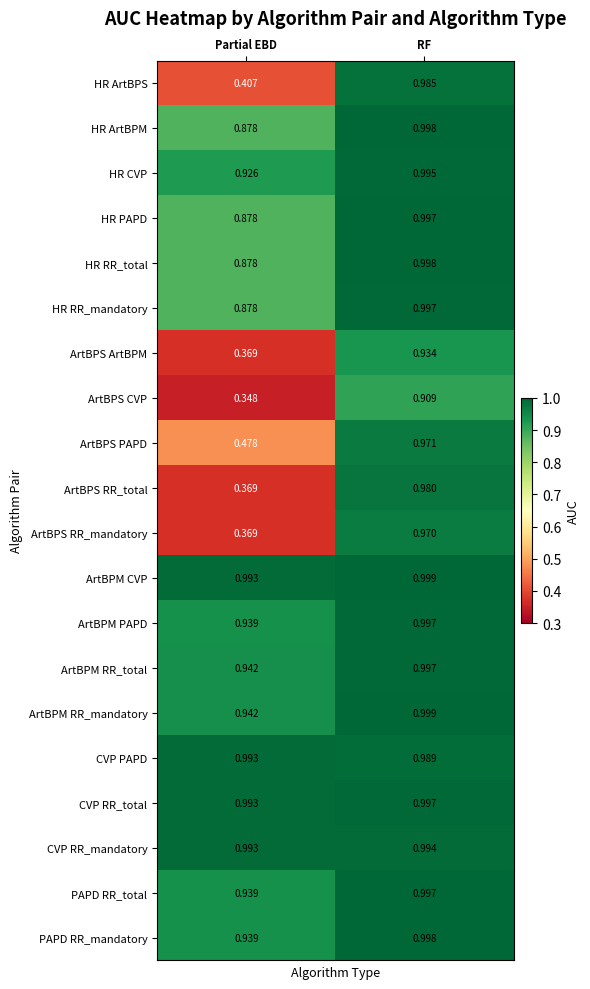

Which series changed the most between Partial EBD and RF?

ArtBPS RR_total